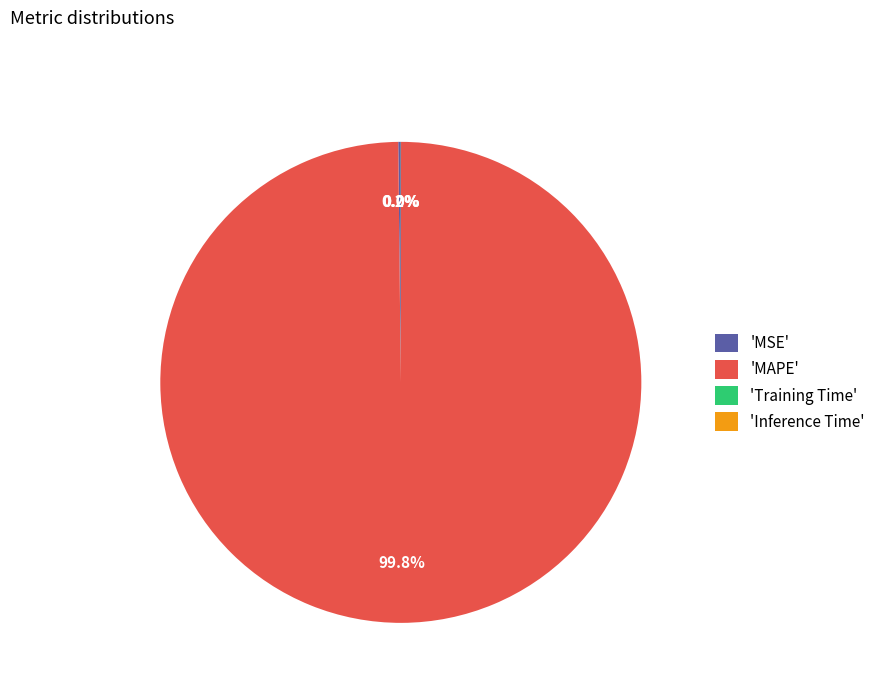

Which category has the biggest portion of the pie?

'MAPE'